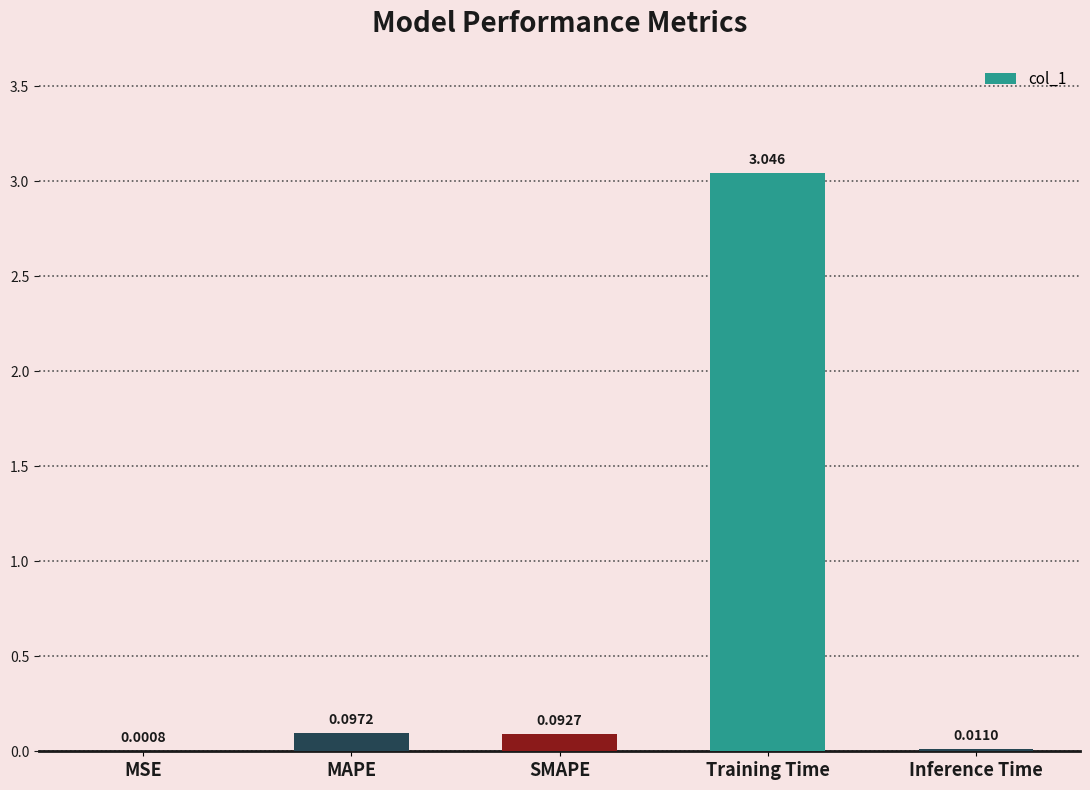

Which has a higher value, MSE or Inference Time?

Inference Time